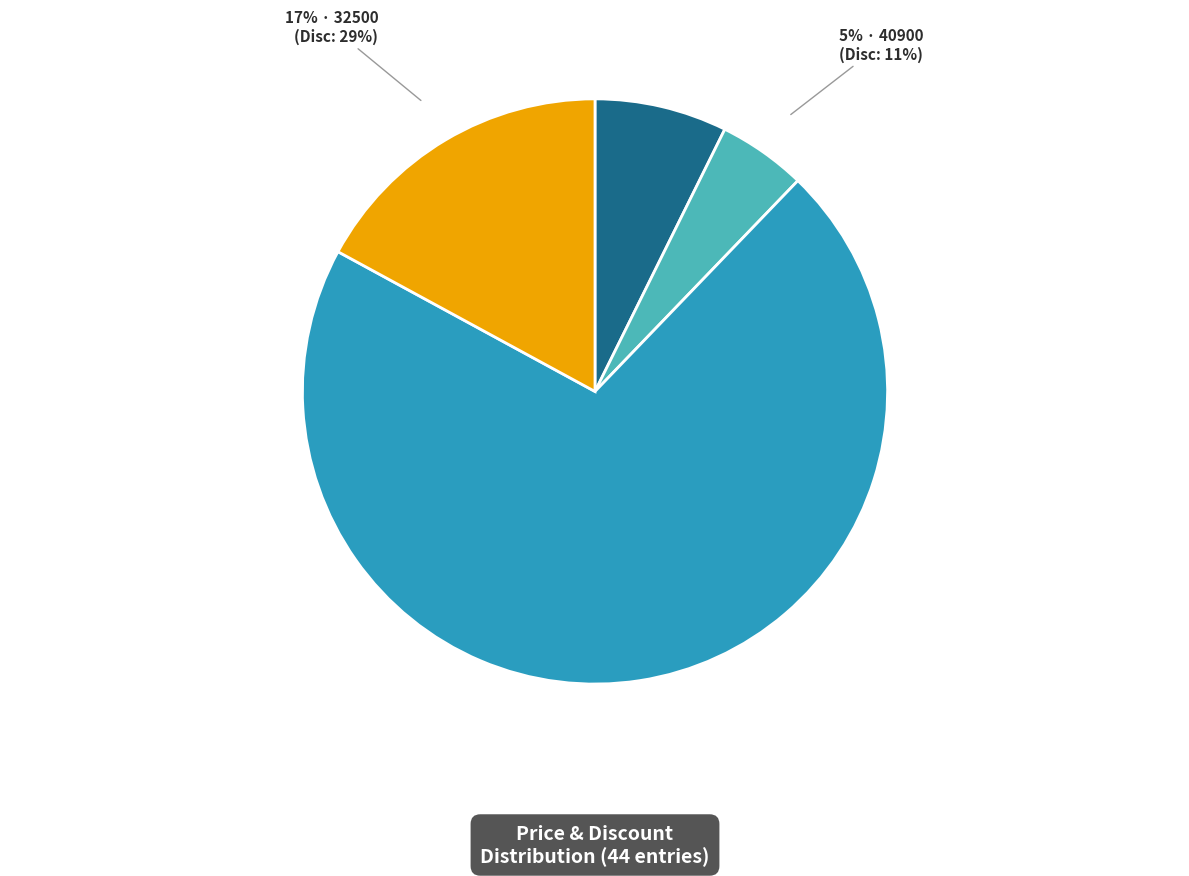

To the nearest percent, what is the average slice percentage?

25%